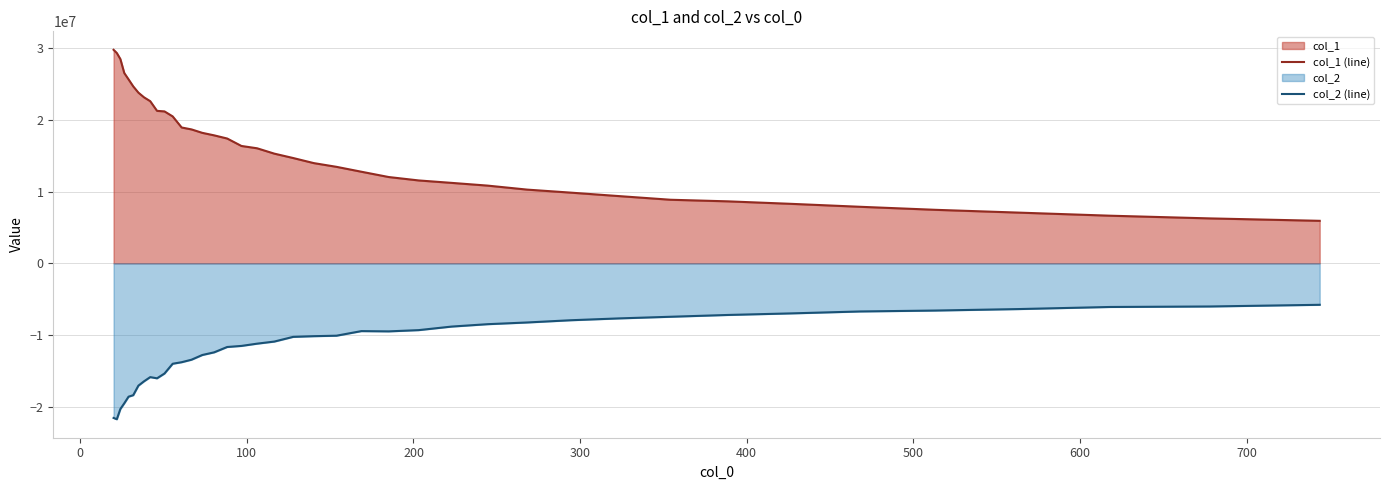

How many categories are shown in the chart?

40